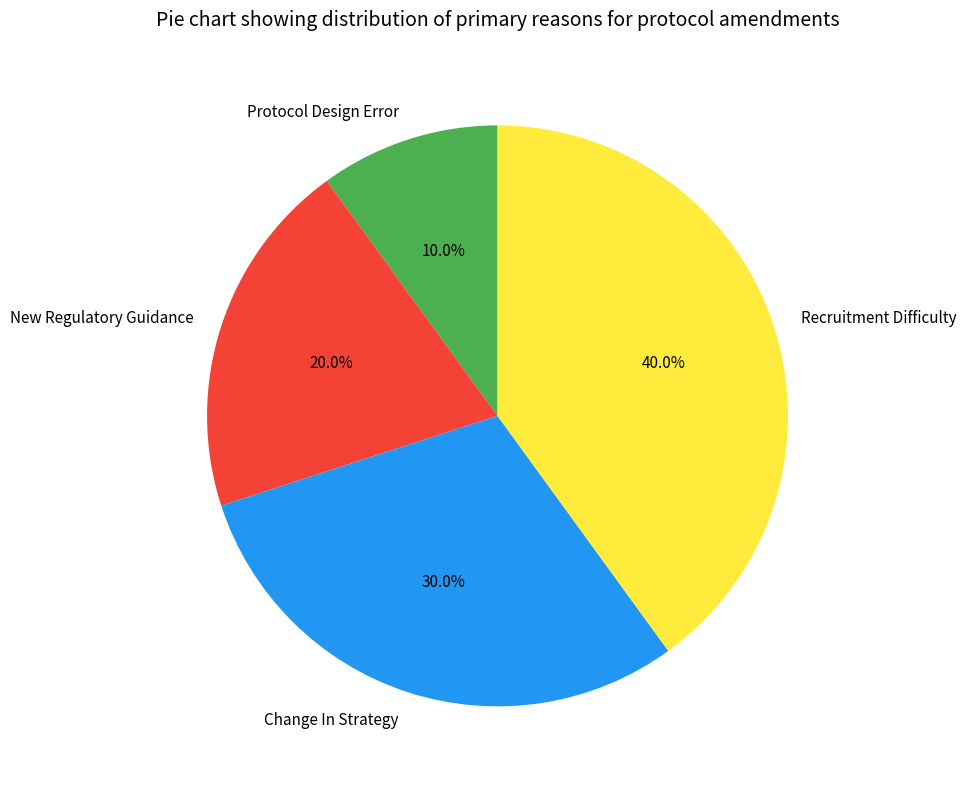

What is the ratio of the value at New Regulatory Guidance to the value at Recruitment Difficulty?

0.5